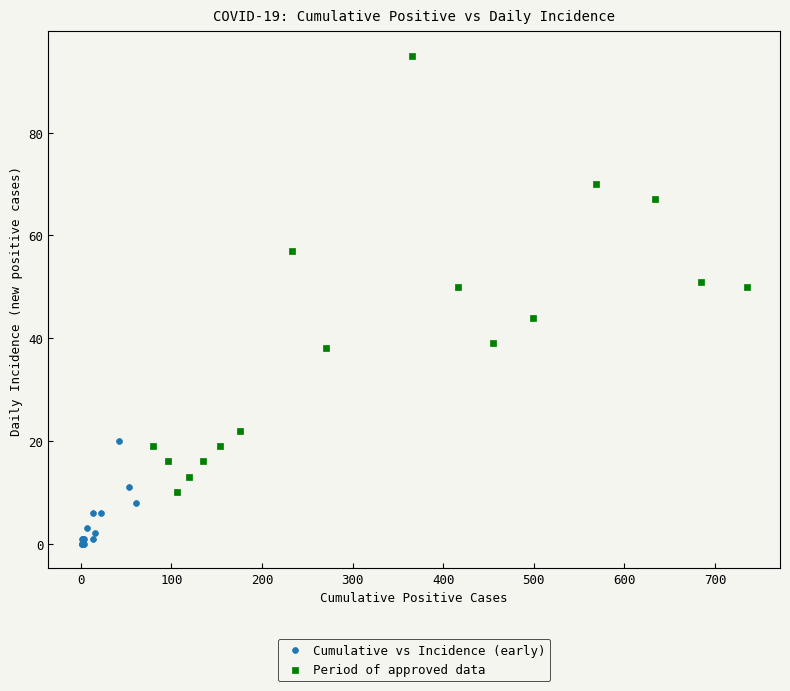

Which series reaches the minimum Y coordinate?

Cumulative vs Incidence (early)